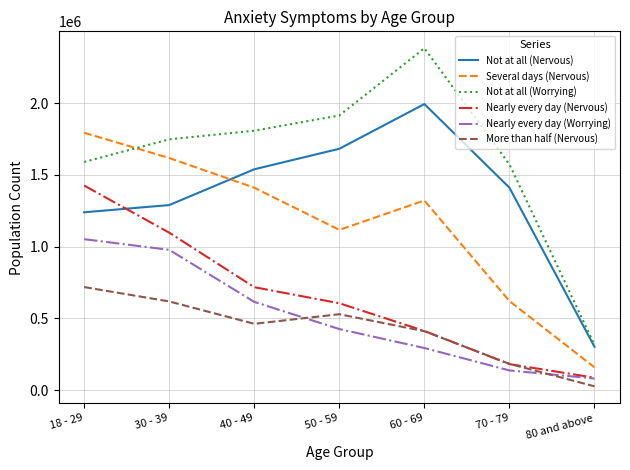

Rank the series by their maximum value, from lowest to highest.

More than half (Nervous), Nearly every day (Worrying), Nearly every day (Nervous), Several days (Nervous), Not at all (Nervous), Not at all (Worrying)